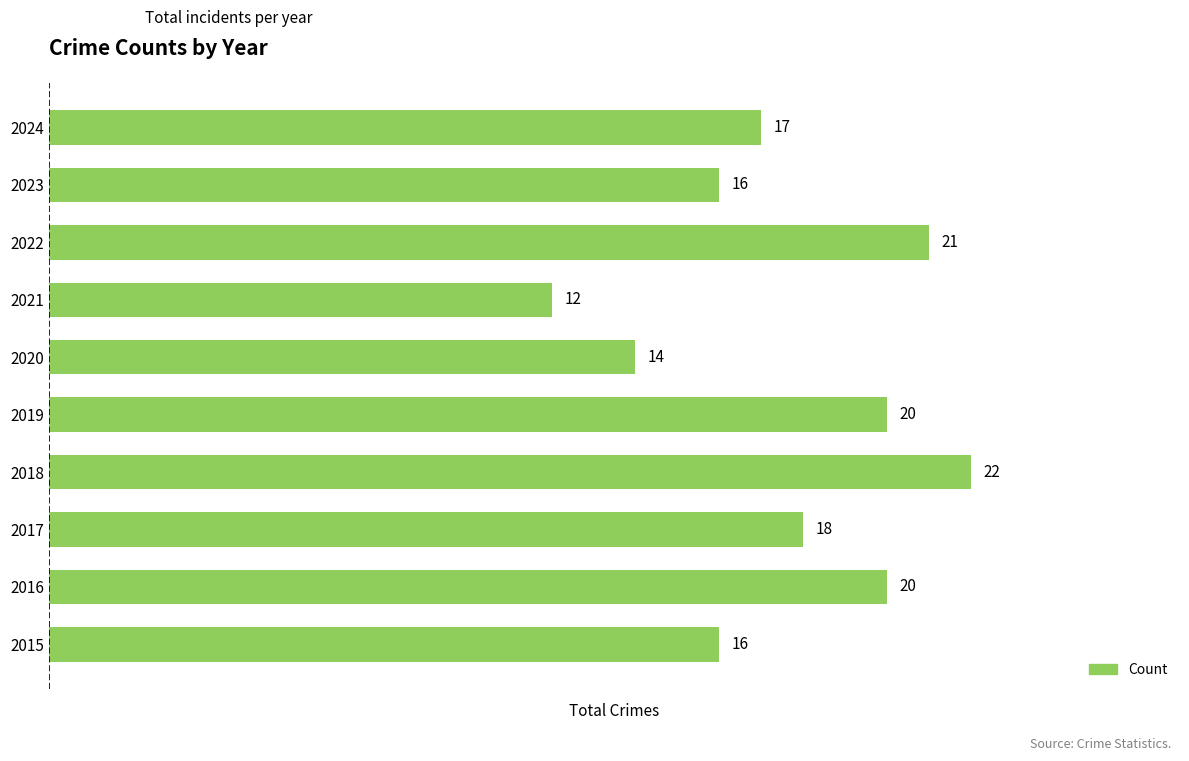

What is the difference between the second highest and minimum values?

9